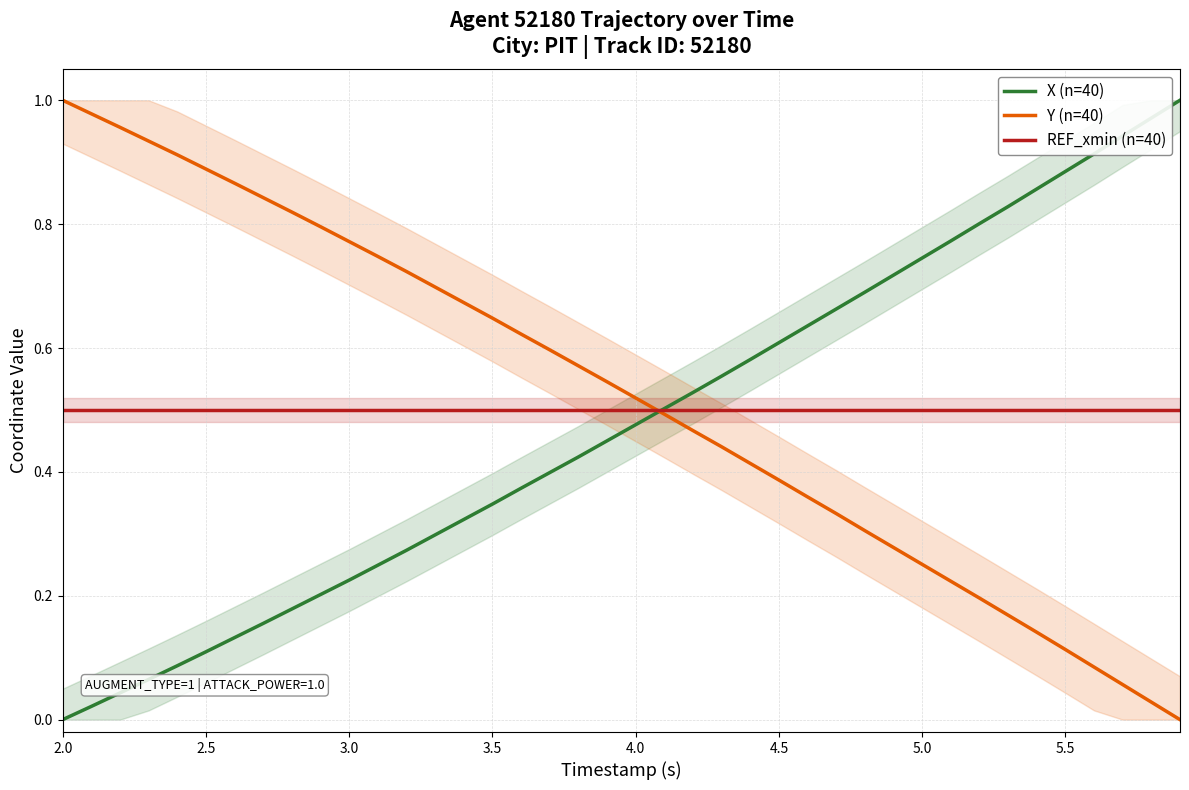

How many lines are shown in the chart?

3